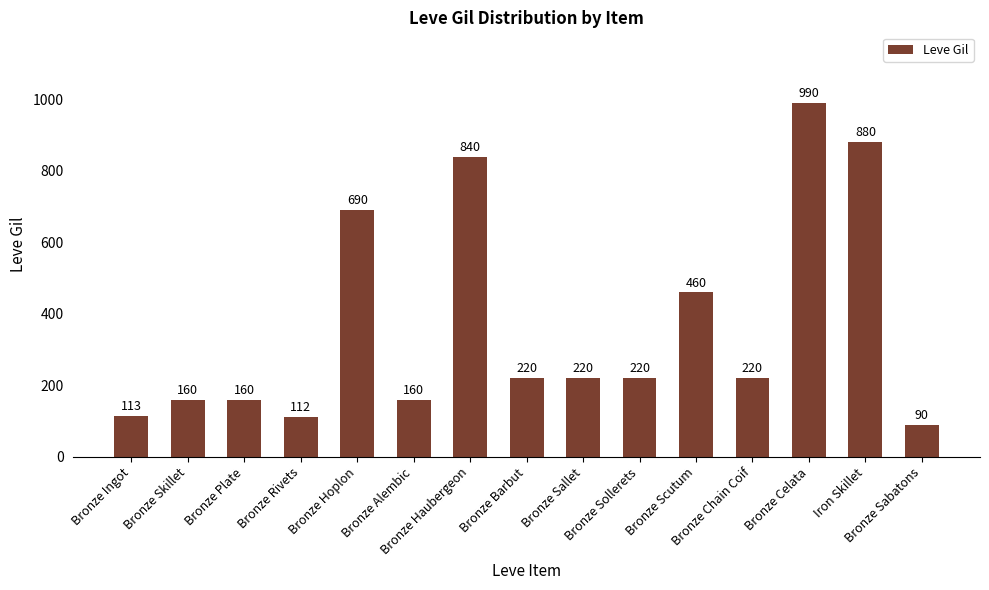

Which has a higher value, Bronze Haubergeon or Bronze Barbut?

Bronze Haubergeon